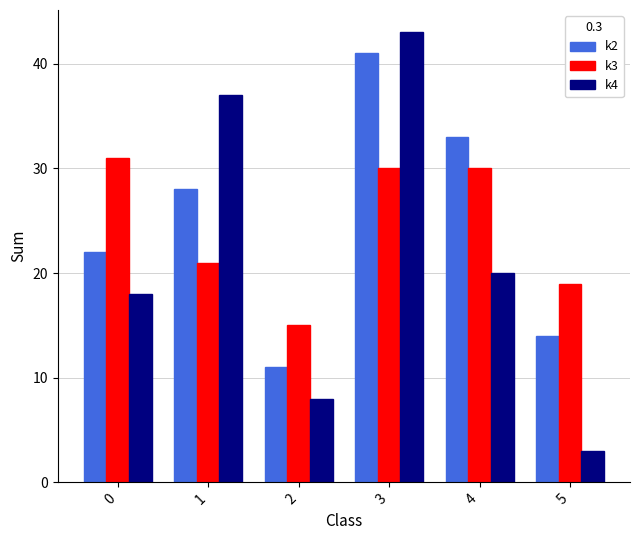

How many bars are there in each group?

3